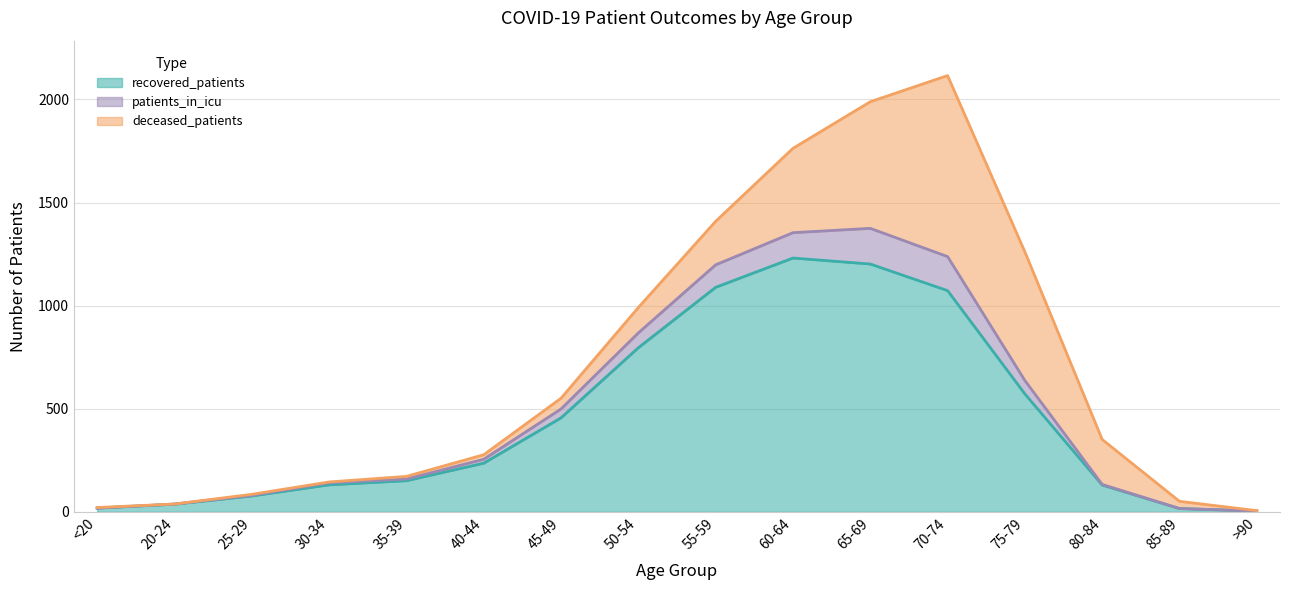

What is the maximum value for recovered_patients?

1231